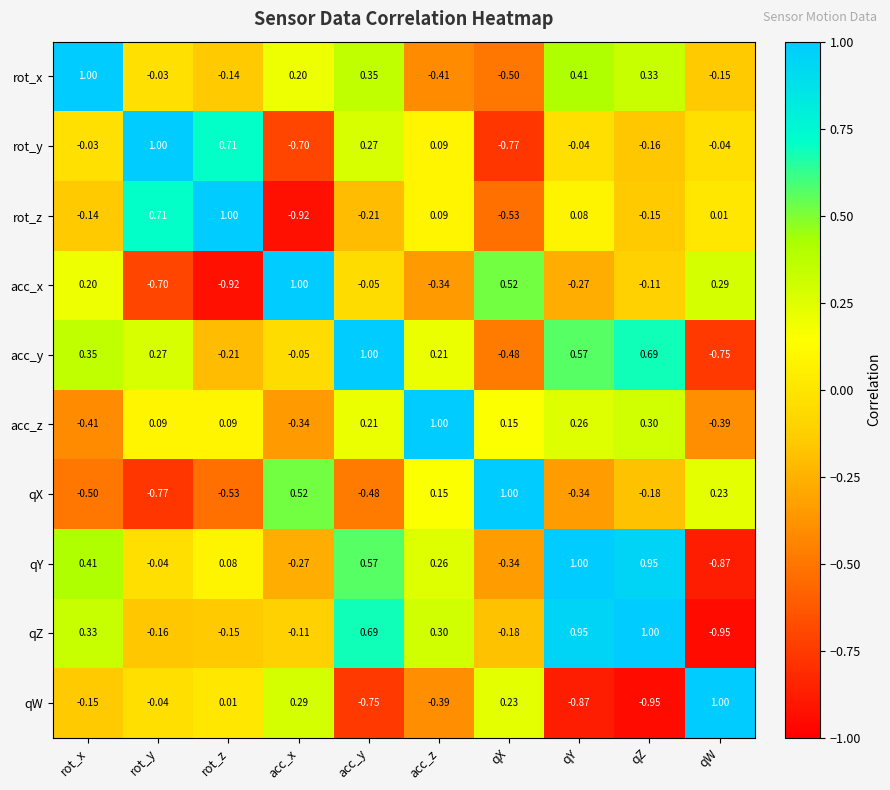

How many values in the acc_y series are below 0?

4